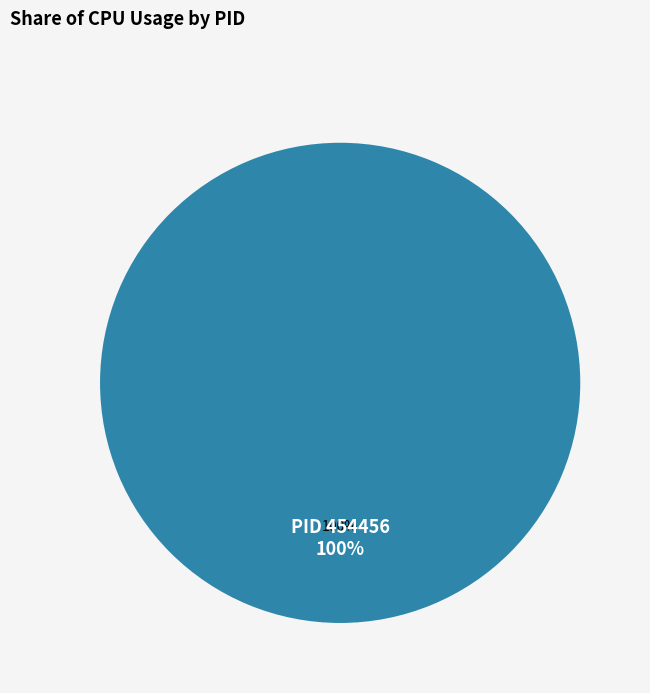

Which slice is the smallest?

454394